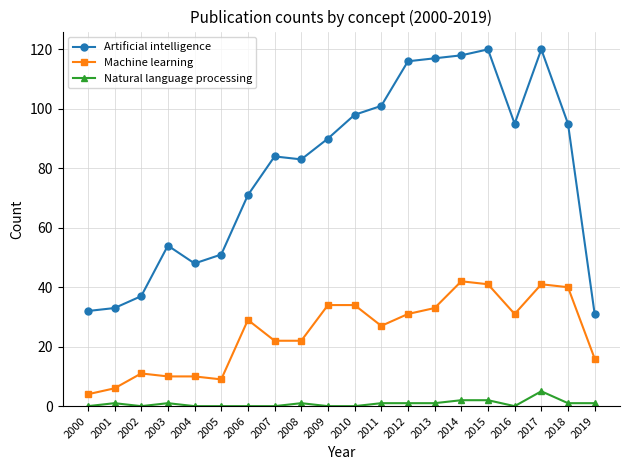

What is the value of the Artificial intelligence point at the 13th from the left?

116